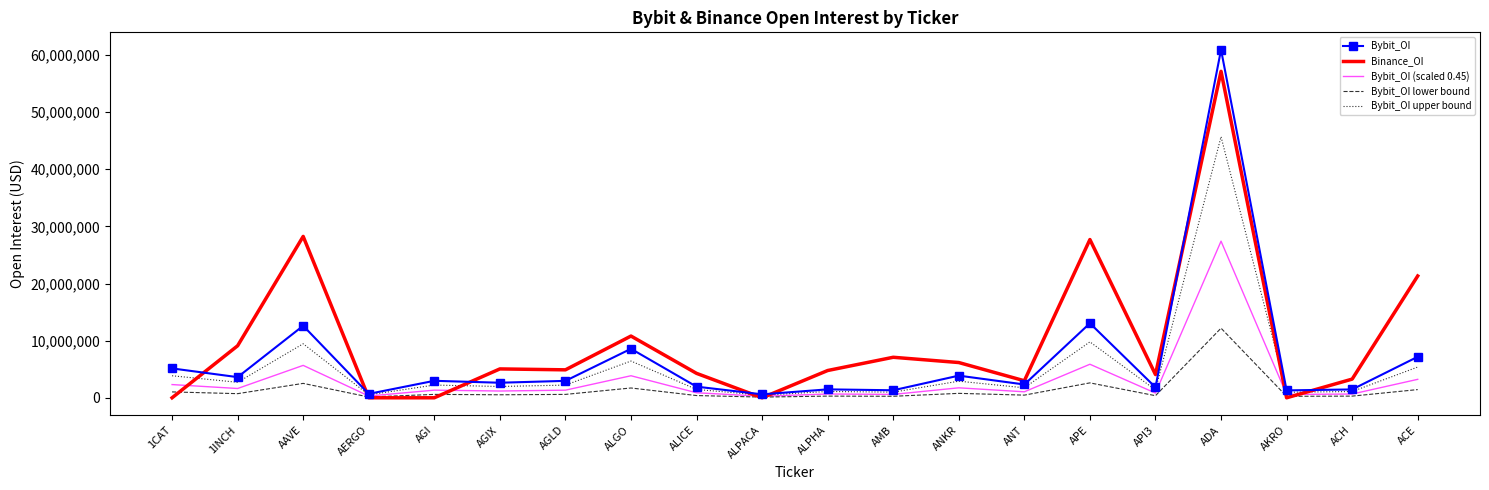

What is the maximum value for Bybit_OI?

60917821.0